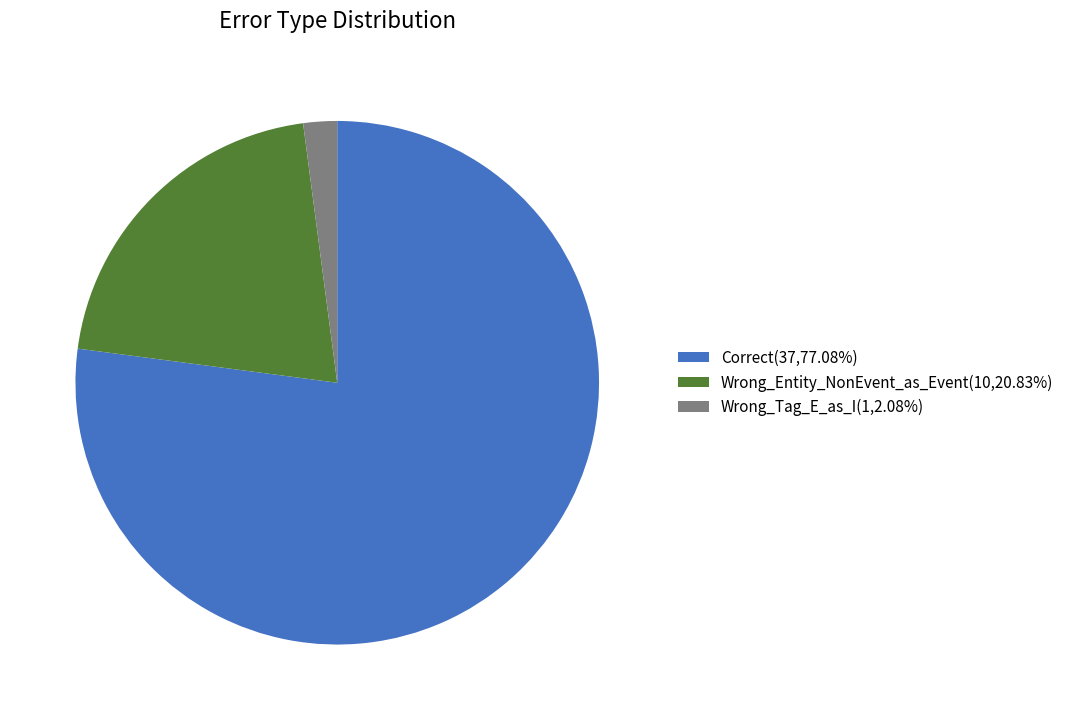

Is there any slice that represents more than half of the pie?

Yes